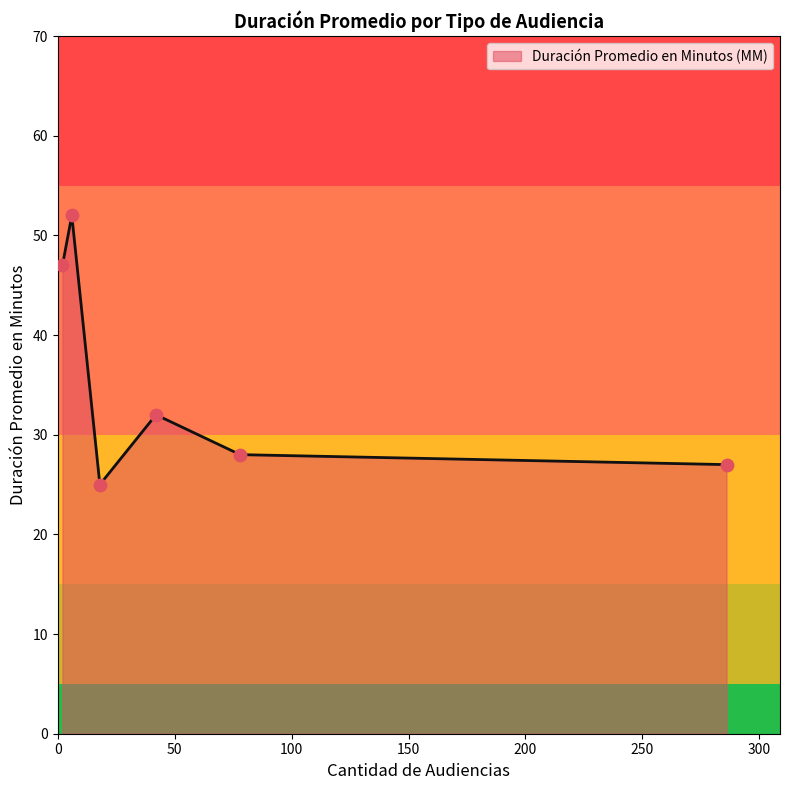

True or false: the data has more than 0 interior local peaks.

True